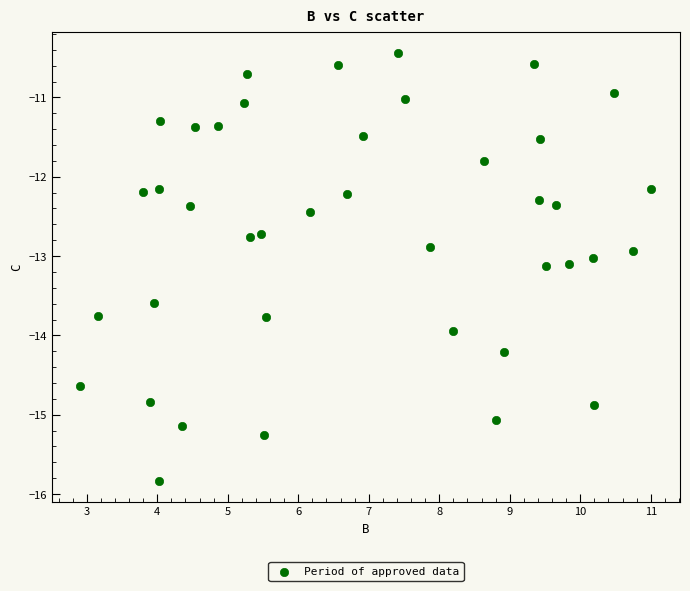

What is the range of Y values (max minus min)?

5.4